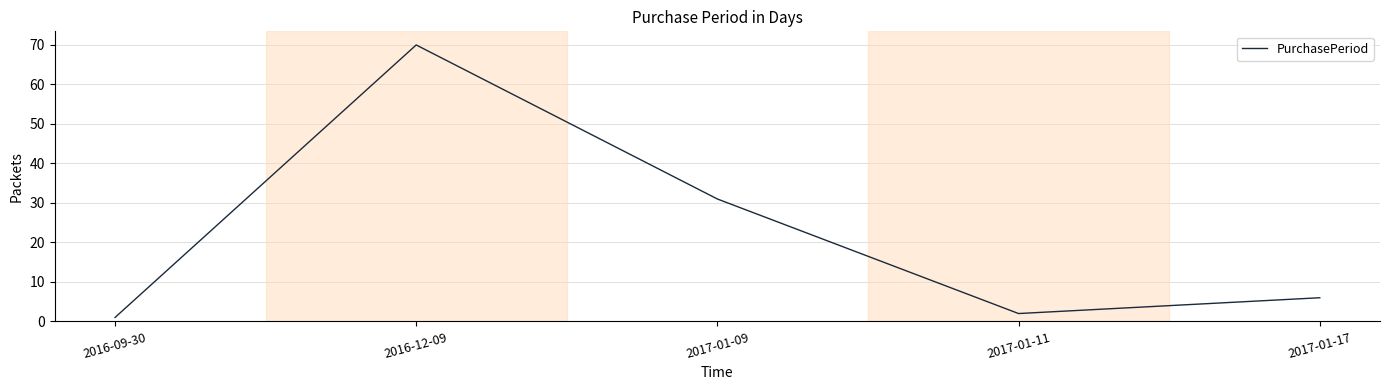

What is the sum of the values at 2017-01-09 and 2016-09-30?

32